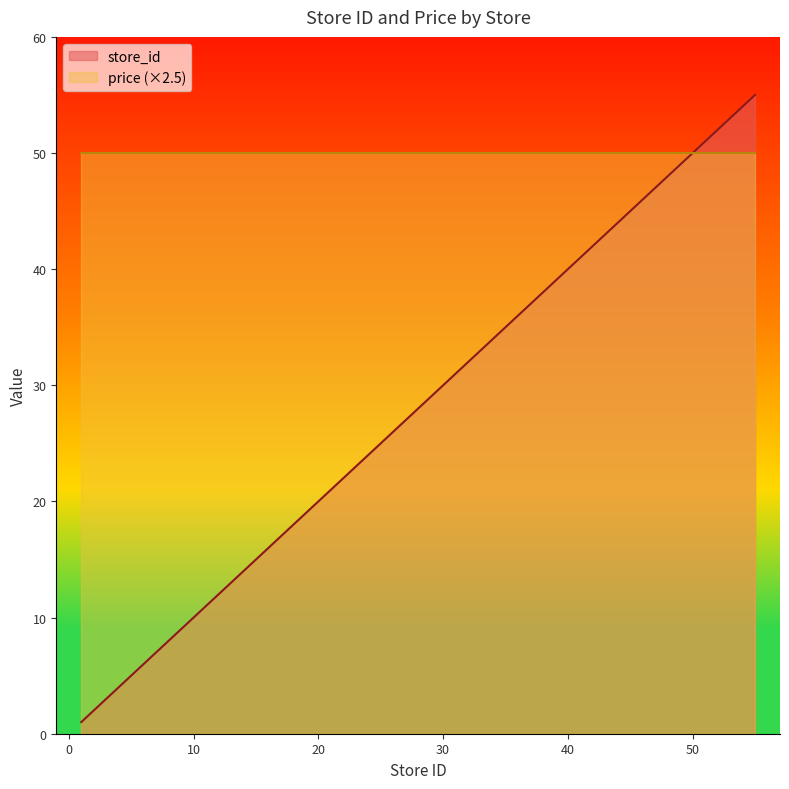

Approximately how many times larger is the value at 55 compared to 5?

11.0